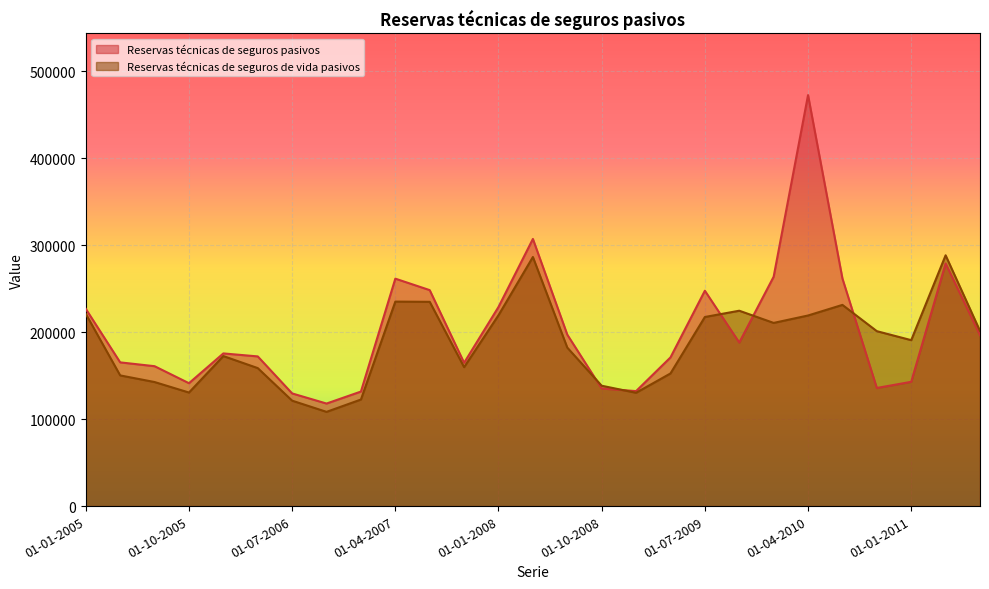

Which has a higher value, 01-07-2010 or 01-07-2008?

01-07-2010